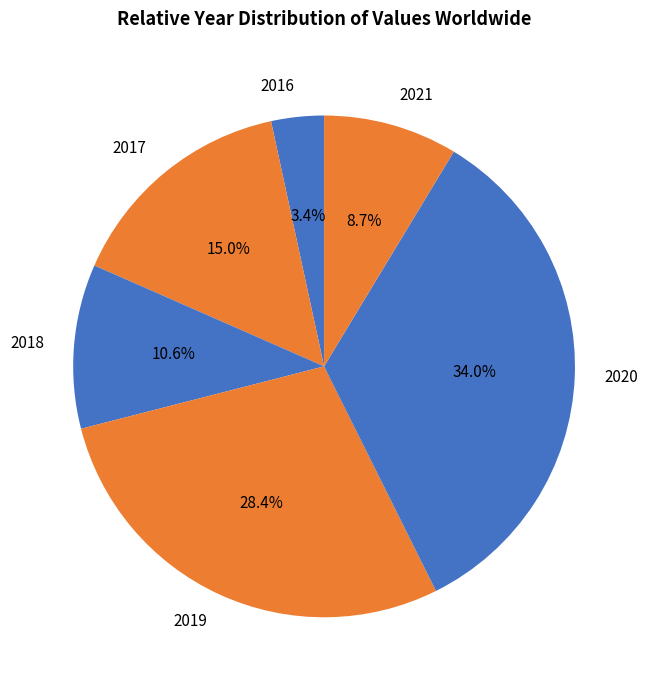

What is the total percentage of 2020 and 2019?

62.3%